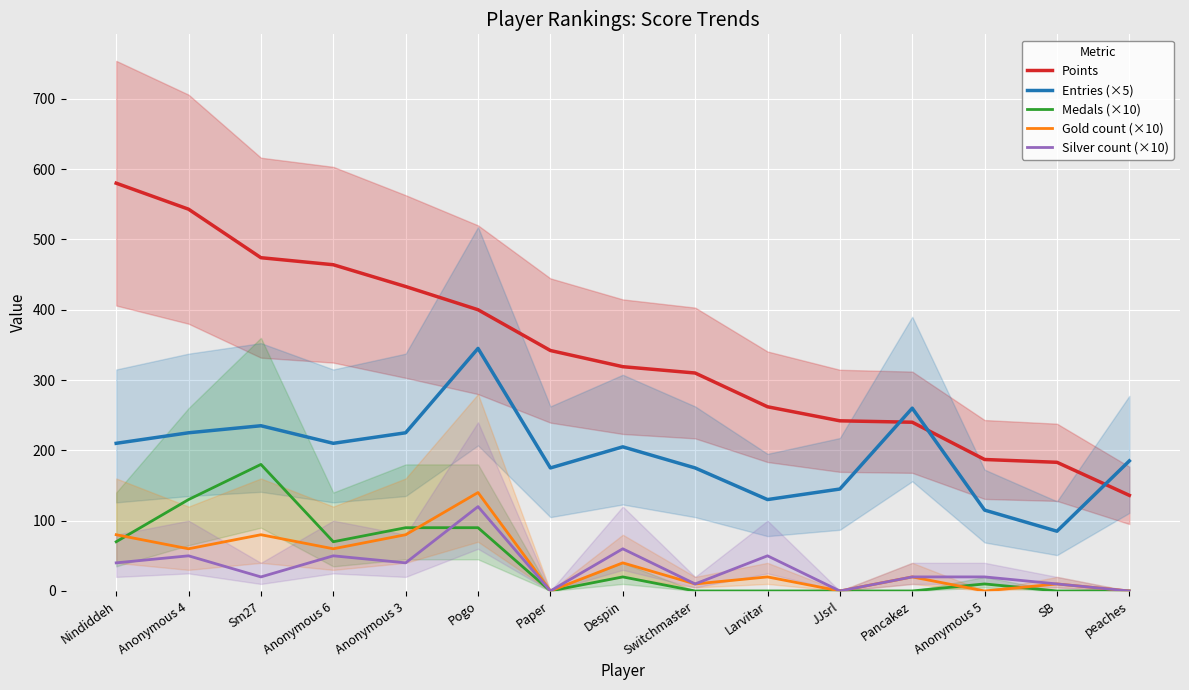

What are all the series names shown in the legend?

Points, Entries (×5), Medals (×10), Gold count (×10), Silver count (×10)